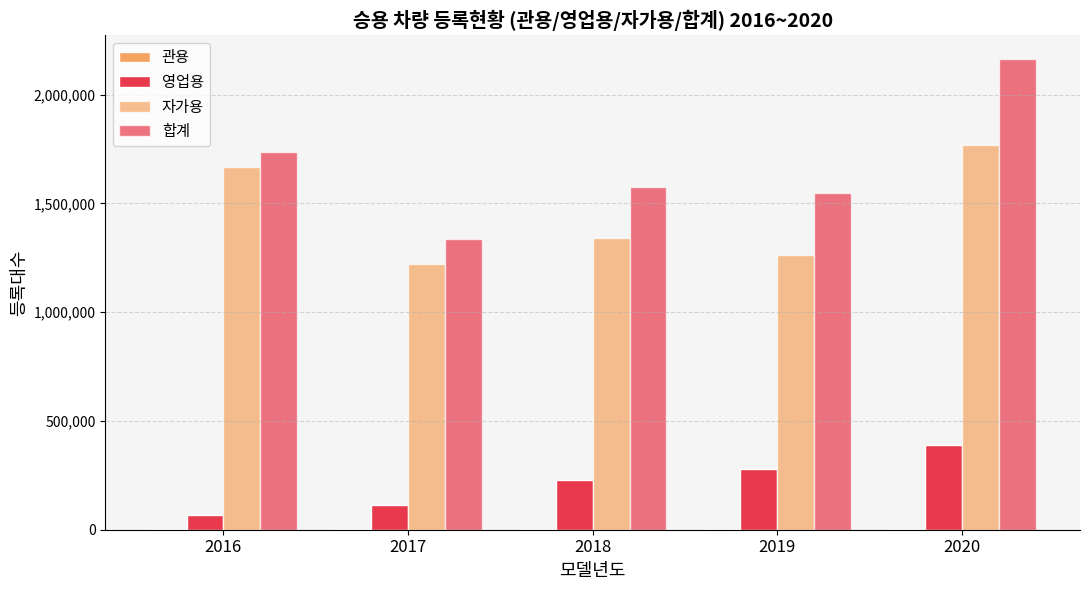

Is it true that 영업용 equals 372431 at 2019?

False